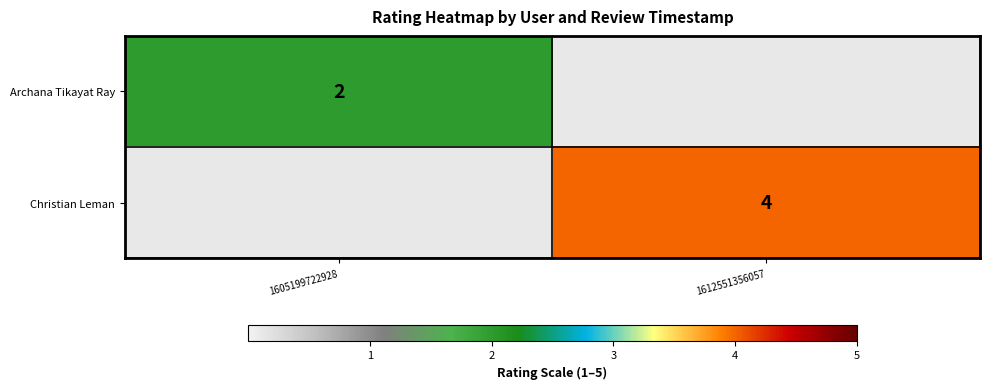

The Christian Leman series shows 6 at 1612551356057. True or false?

False